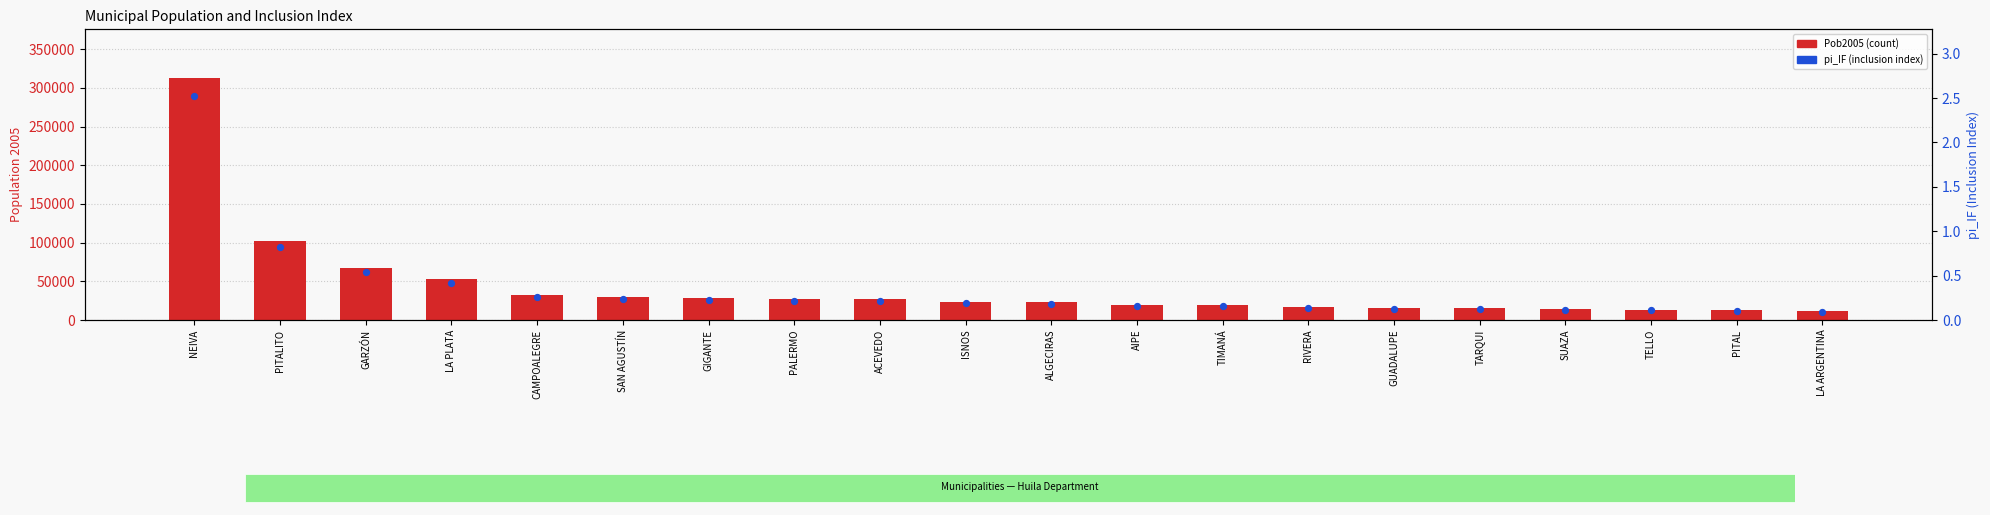

At how many categories does at least one series exceed 58698?

3